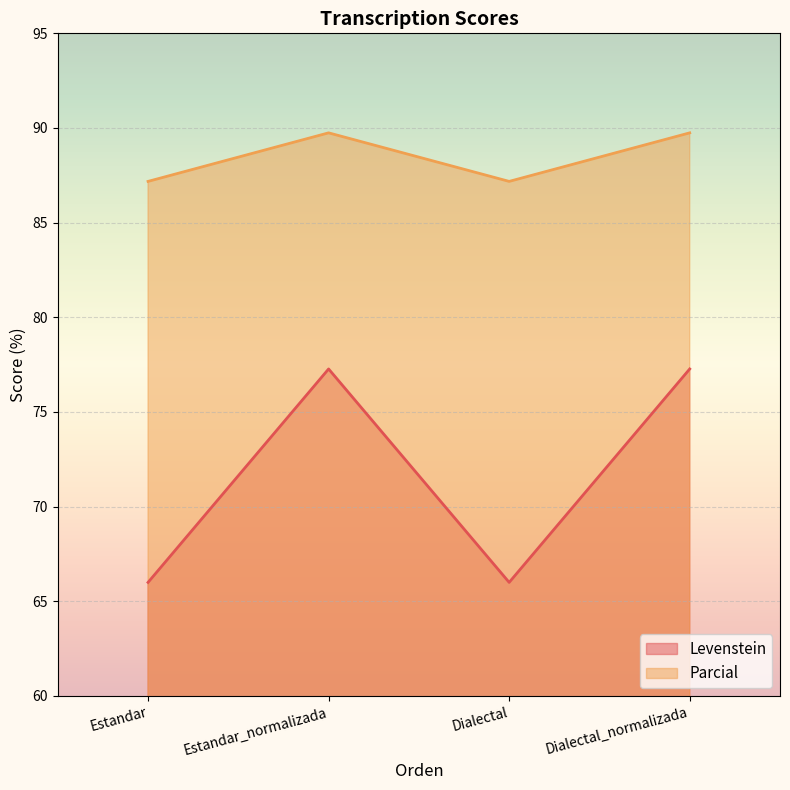

Which series has the largest total across all categories?

Parcial